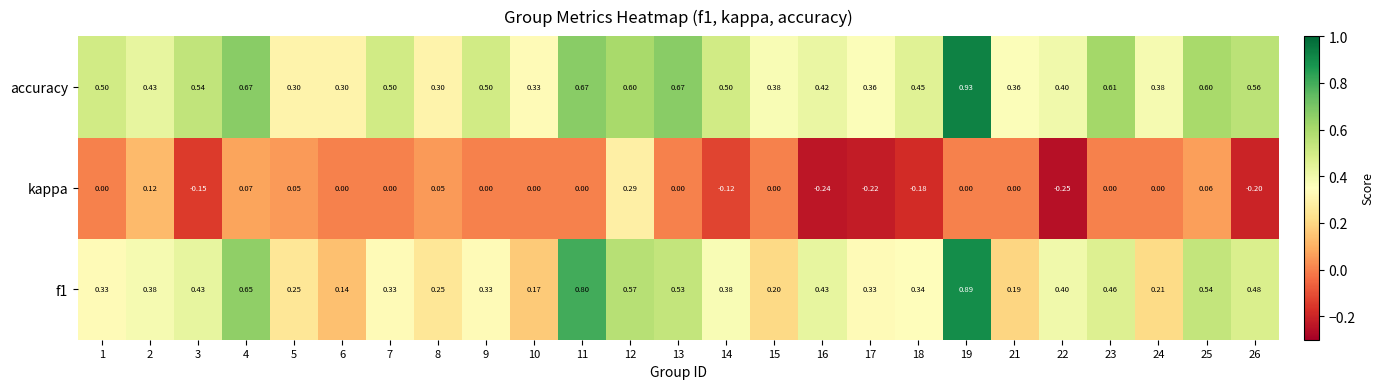

Is the value of accuracy at 19 greater than the value of f1 at 18?

Yes